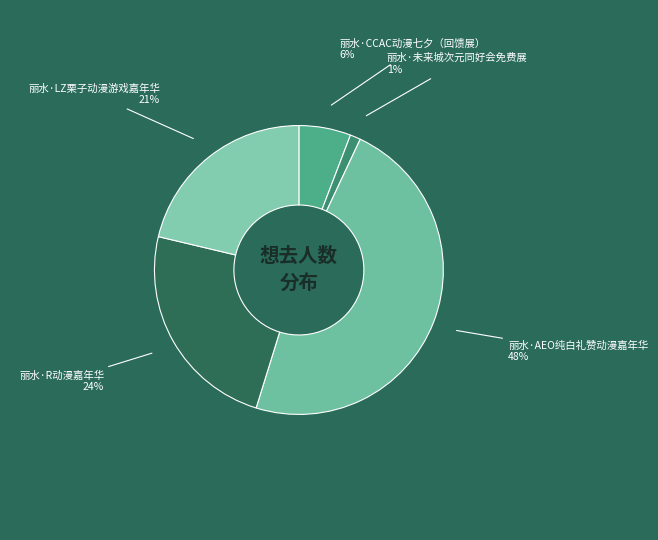

Count the number of slices in the pie.

5